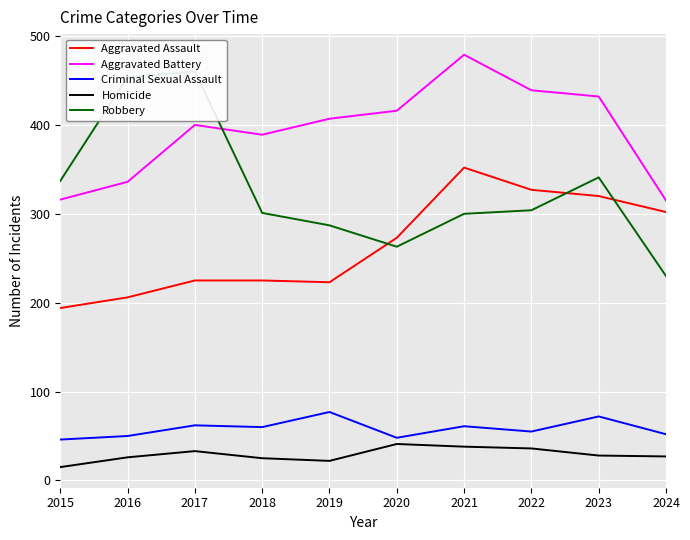

What is the difference between the second highest and second lowest values in the Criminal Sexual Assault series?

24